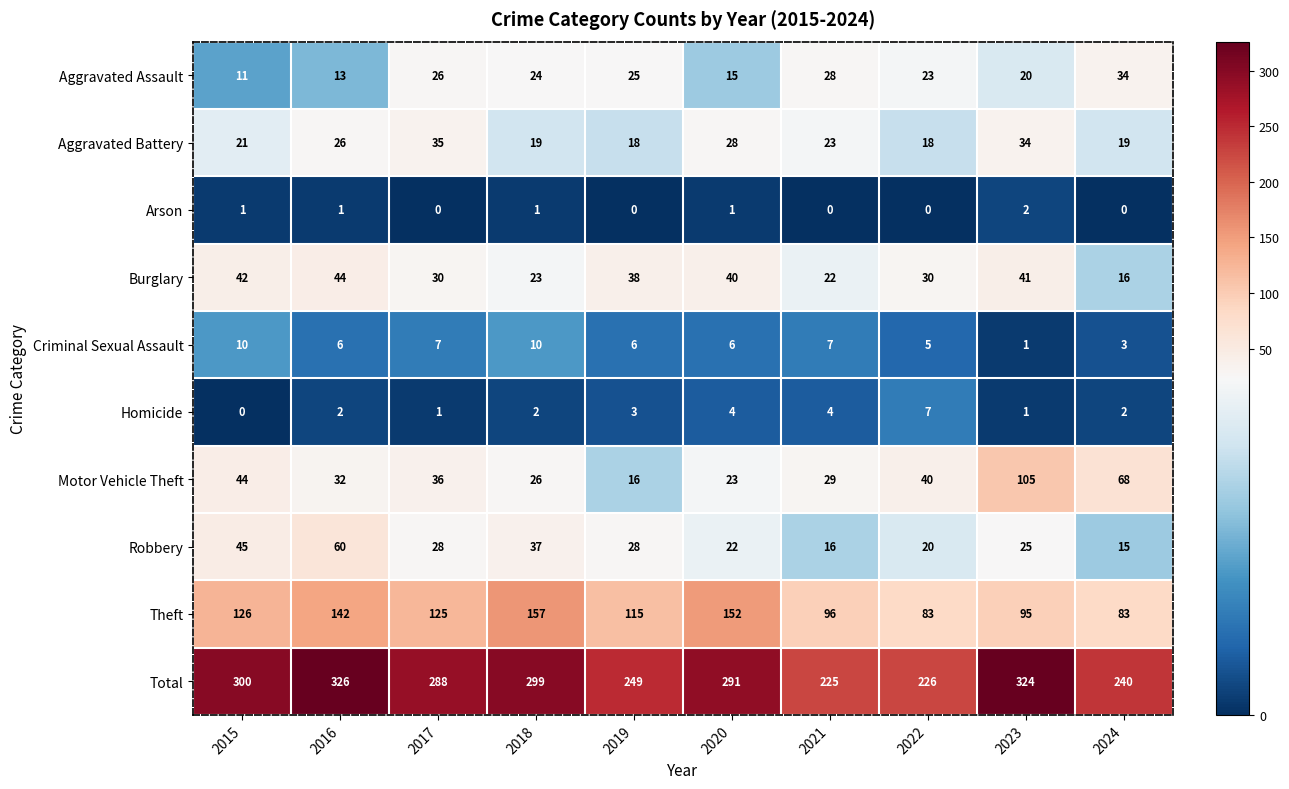

List the series in order of their peak value, highest first.

Total, Theft, Motor Vehicle Theft, Robbery, Burglary, Aggravated Battery, Aggravated Assault, Criminal Sexual Assault, Homicide, Arson